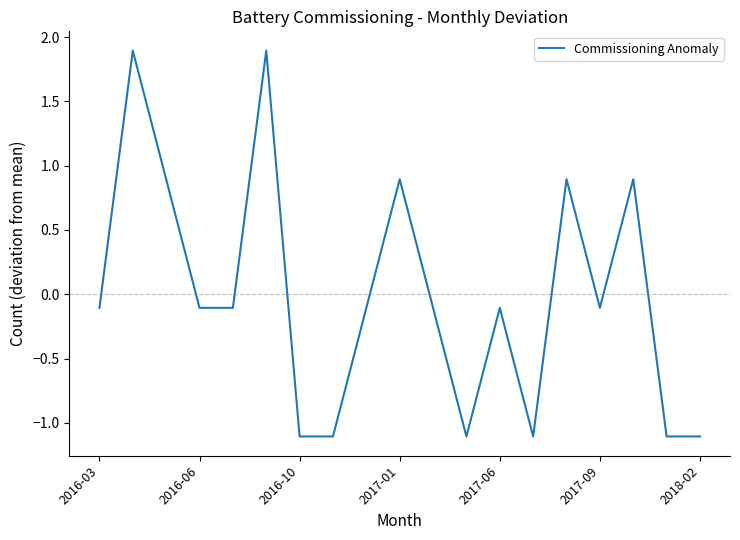

What is the minimum value shown in the chart?

-1.1